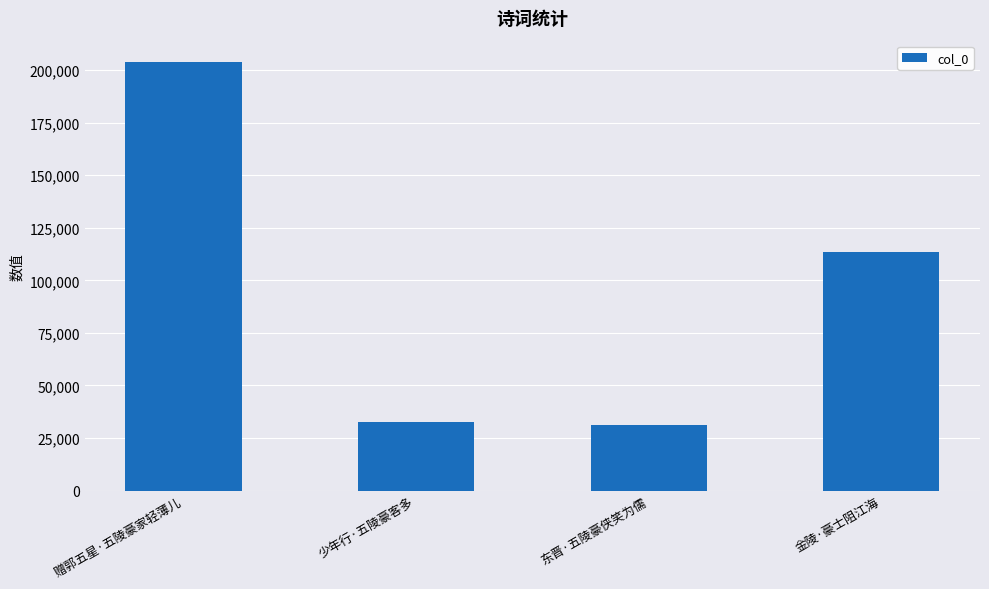

Between 金陵·豪士阻江海 and 赠郭五星·五陵豪家轻薄儿, which is larger?

赠郭五星·五陵豪家轻薄儿